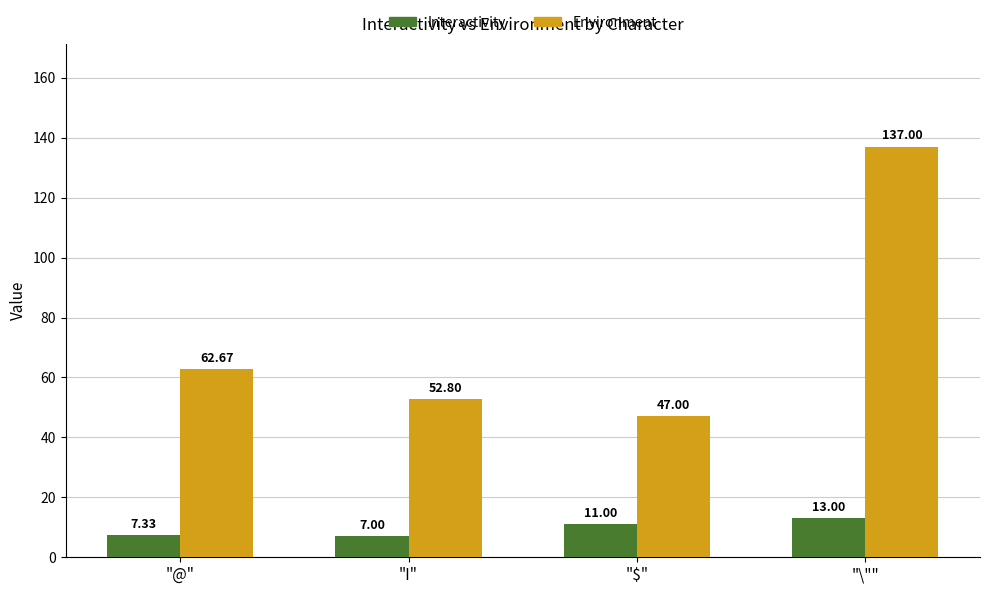

What is the label of the 2nd bar from the right?

"$"